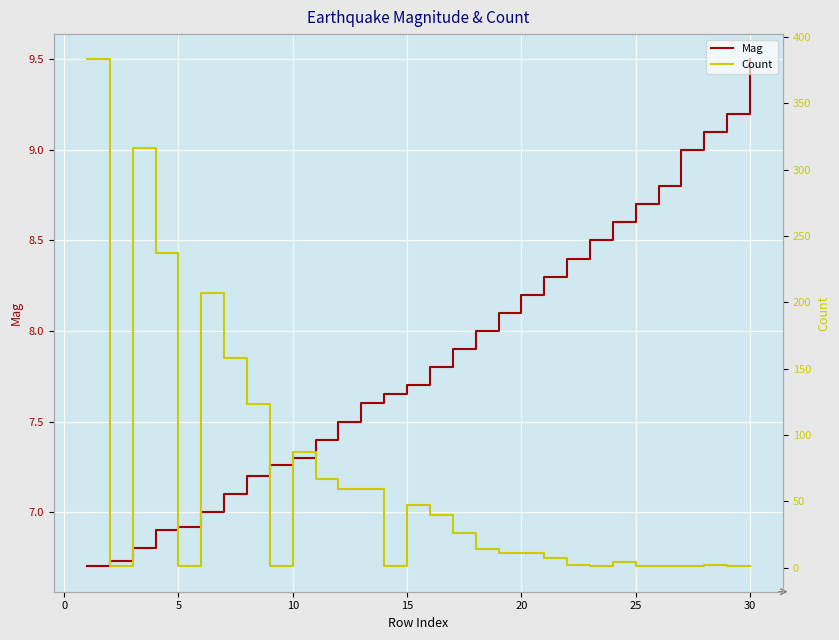

What is the maximum value for Mag?

9.5